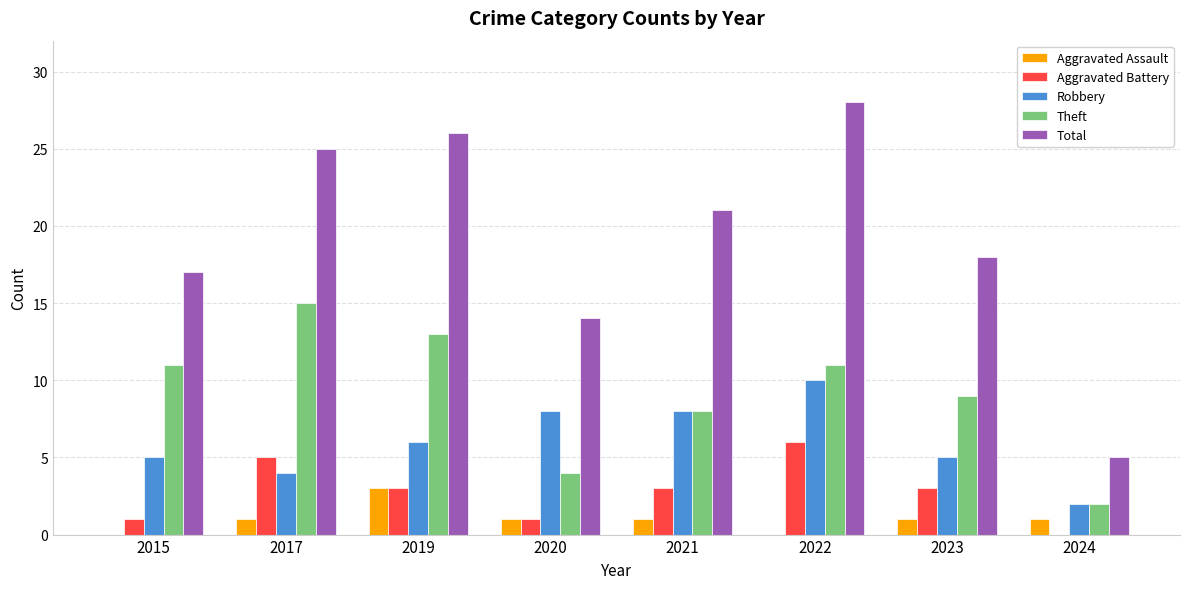

Read the Total value at 2022, to the nearest 10.

30